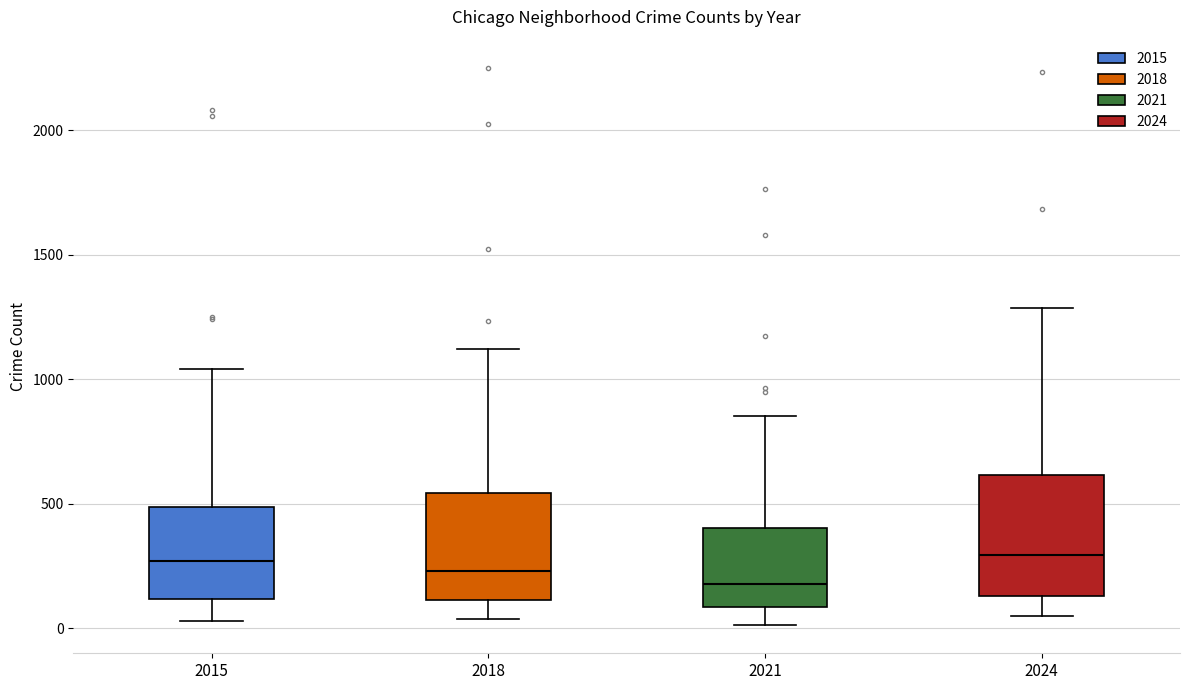

Where does the upper whisker of the box at x = 2021 end on the y-axis? The values are not printed on the chart, so give them approximately, as read against the axis.

850